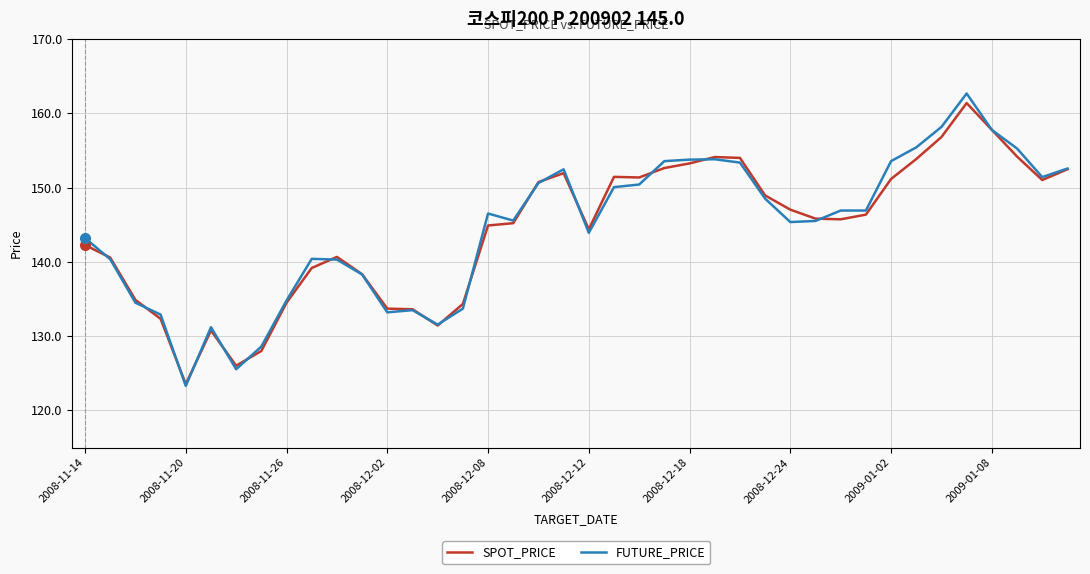

True or false: FUTURE_PRICE and SPOT_PRICE intersect in this chart.

True